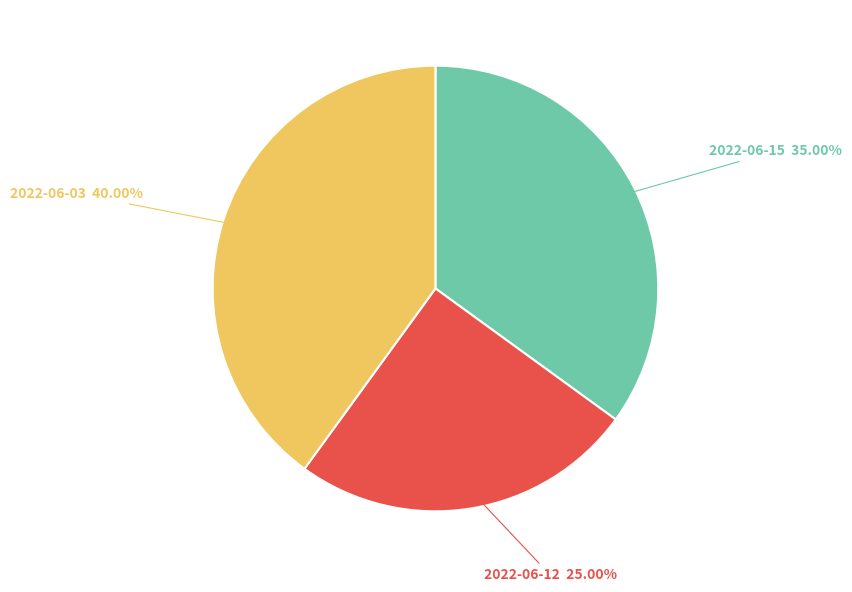

Does any single category account for the majority?

No